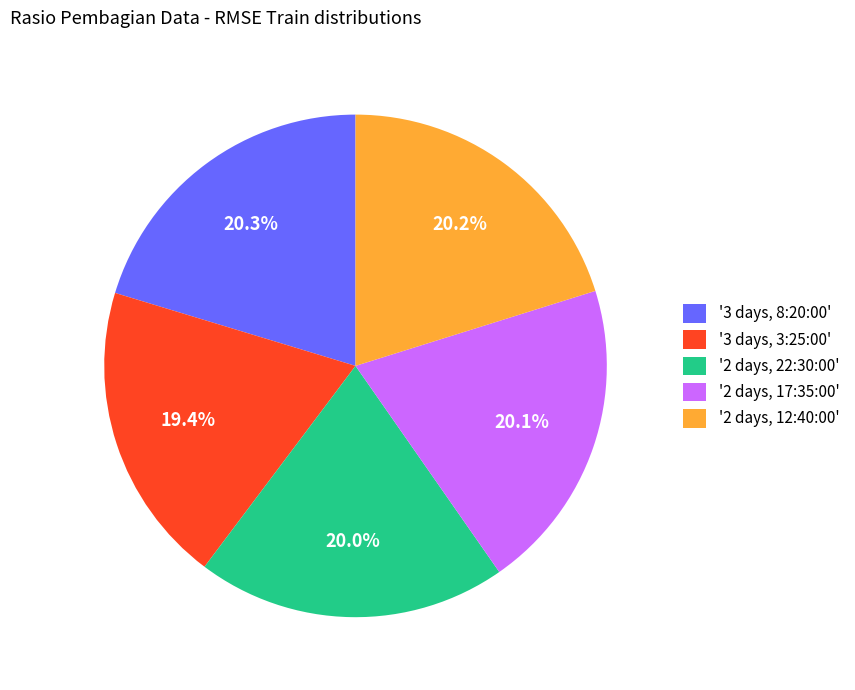

Between '3 days, 3:25:00' and '2 days, 17:35:00', which is larger?

'2 days, 17:35:00'